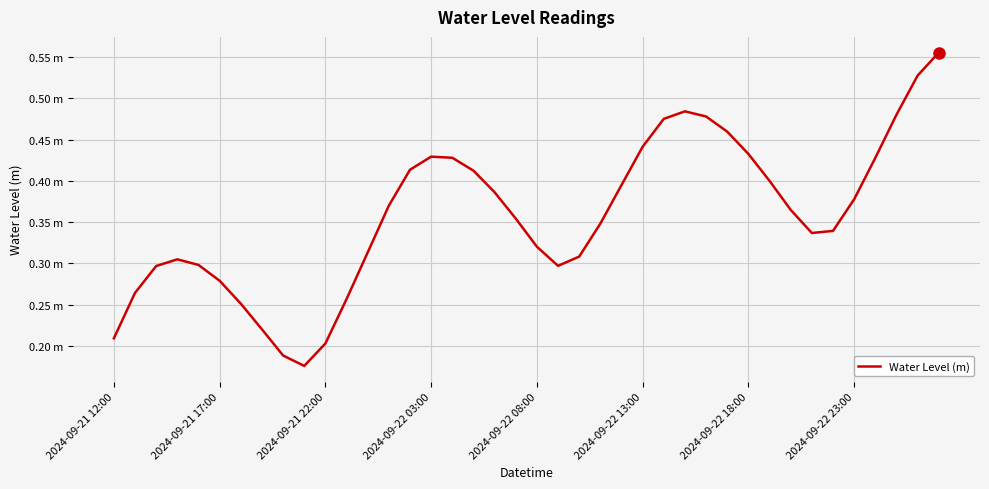

Does the chart display data point markers on the line(s)?

No